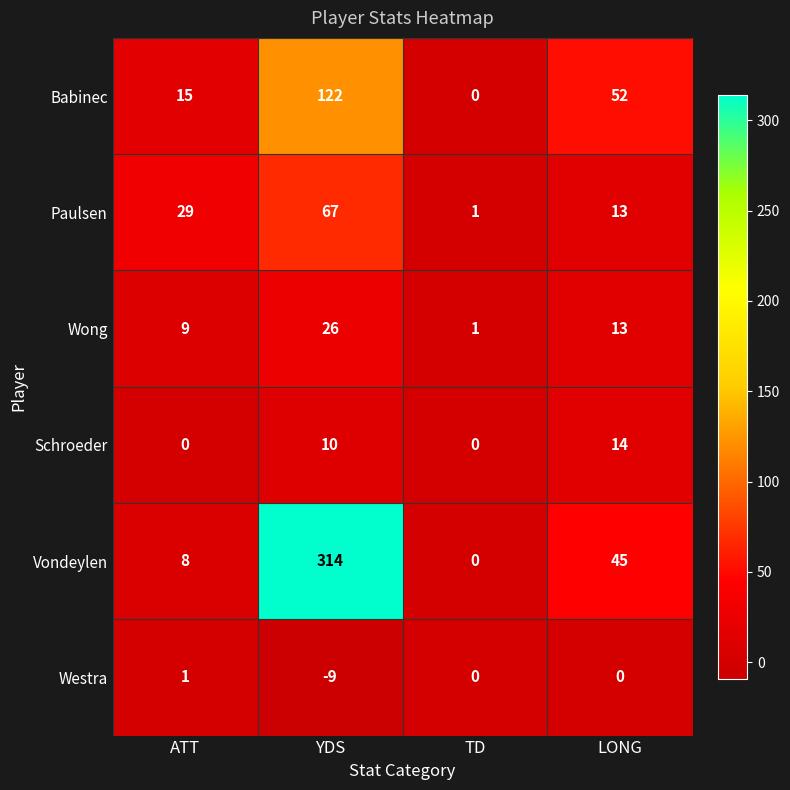

Is it true that Wong equals 26 at YDS?

True